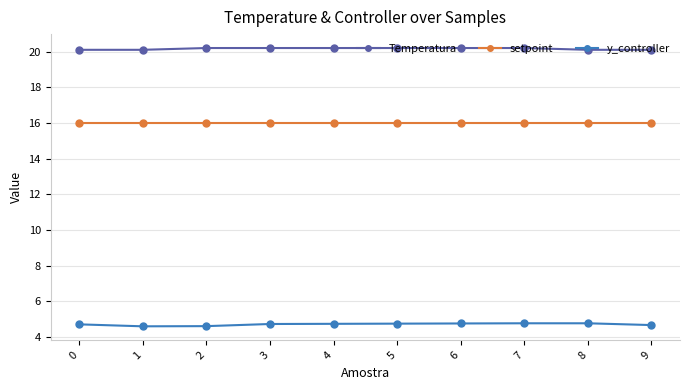

True or false: setpoint and Temperatura cross at least once.

False